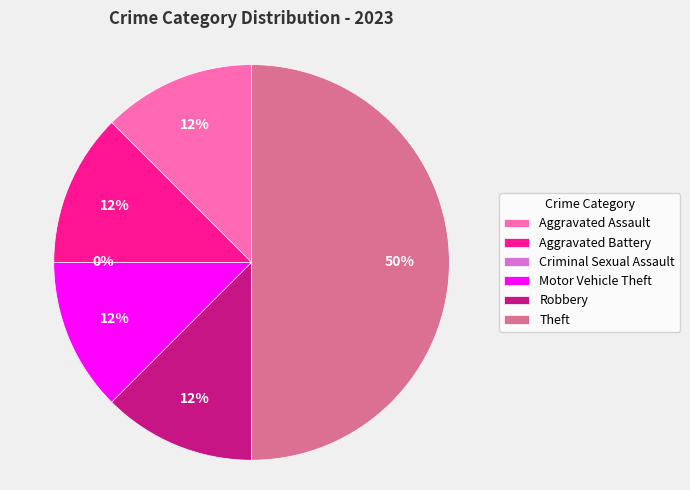

Count the number of slices in the pie.

6